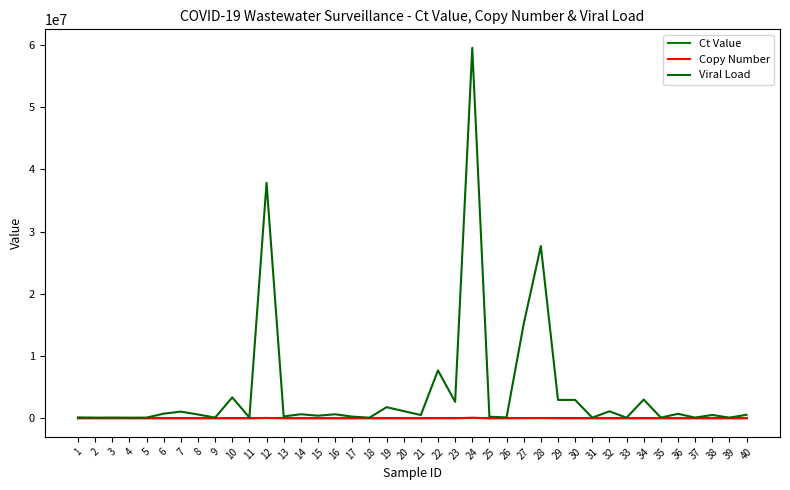

Which series has the widest spread of values?

Viral Load